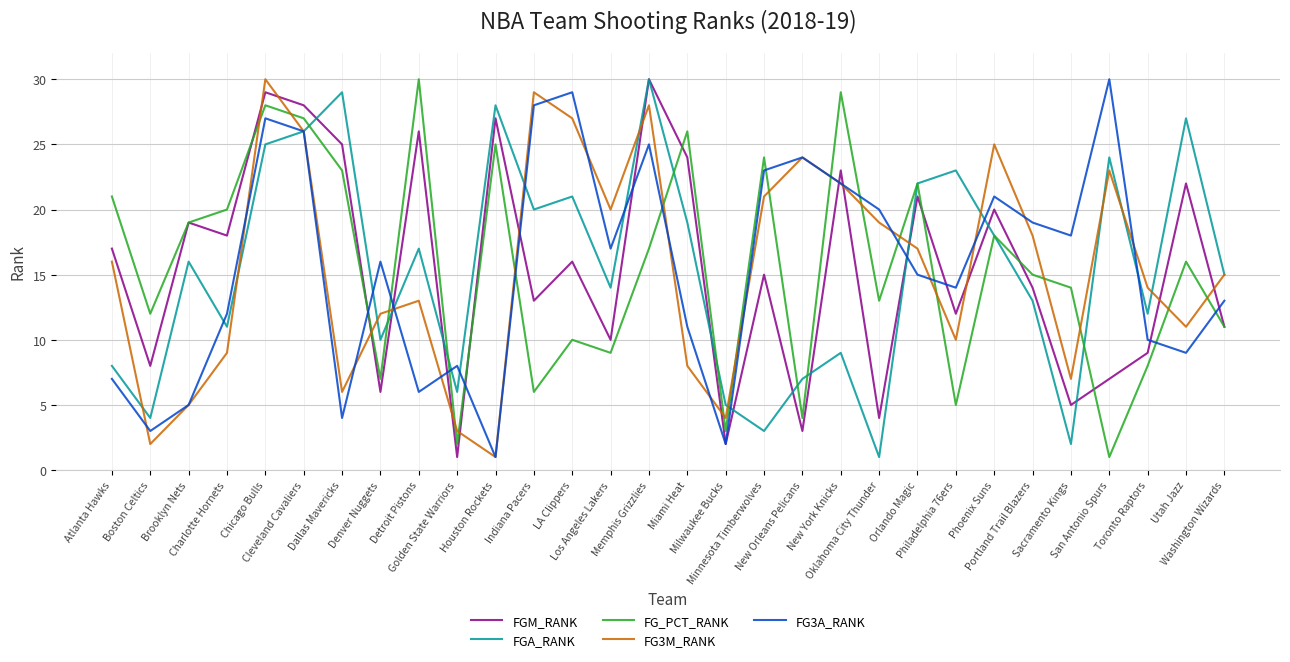

At which label does FGM_RANK first exceed 16?

Atlanta Hawks